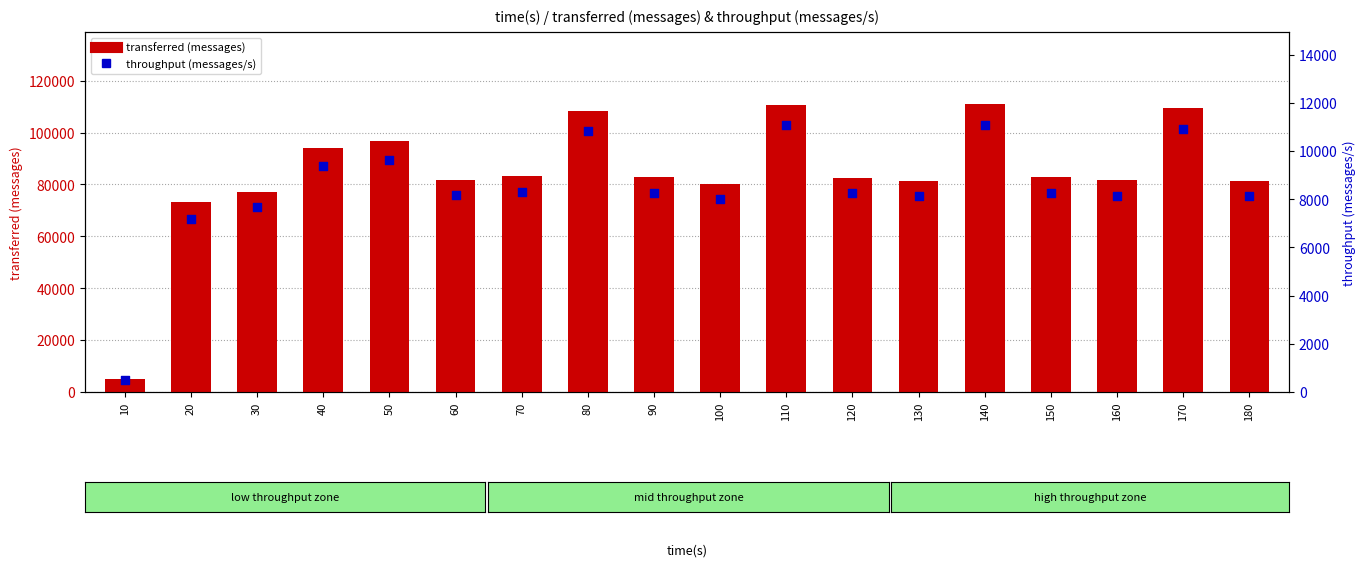

At which category is the sum across all series the highest?

140